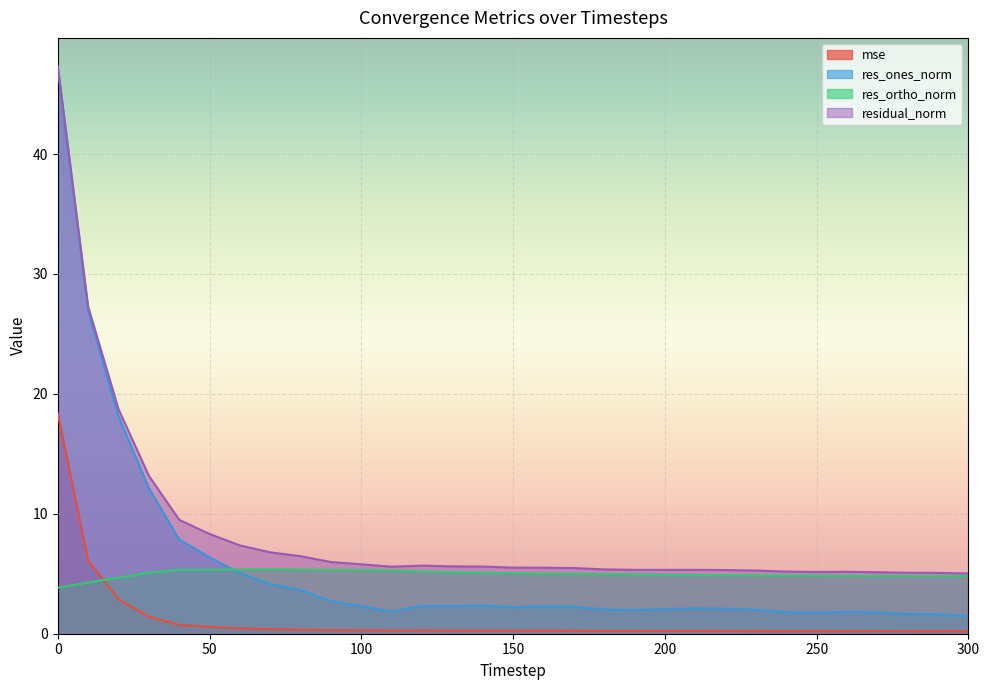

Reading left to right, list all the values displayed in this chart.

mse: 0=18.4	10=6.1	20=2.9	30=1.4	40=0.7	50=0.6	60=0.4	70=0.4	80=0.3	90=0.3	100=0.3	110=0.3	120=0.3	130=0.3	140=0.3	150=0.2	160=0.2	170=0.2	180=0.2	190=0.2	200=0.2	210=0.2	220=0.2	230=0.2	240=0.2	250=0.2	260=0.2	270=0.2	280=0.2	290=0.2	300=0.2
res_ones_norm: 0=47.2	10=26.9	20=18.1	30=12.2	40=7.9	50=6.4	60=5.1	70=4.1	80=3.6	90=2.7	100=2.3	110=1.8	120=2.3	130=2.3	140=2.3	150=2.2	160=2.3	170=2.2	180=2.0	190=2.0	200=2.0	210=2.1	220=2.1	230=2.0	240=1.8	250=1.7	260=1.8	270=1.8	280=1.6	290=1.6	300=1.5
res_ortho_norm: 0=3.8	10=4.3	20=4.7	30=5.1	40=5.3	50=5.4	60=5.4	70=5.4	80=5.3	90=5.3	100=5.3	110=5.3	120=5.2	130=5.1	140=5.1	150=5.1	160=5.0	170=5.0	180=5.0	190=4.9	200=4.9	210=4.9	220=4.9	230=4.9	240=4.9	250=4.8	260=4.8	270=4.8	280=4.8	290=4.8	300=4.8
residual_norm: 0=47.3	10=27.3	20=18.7	30=13.2	40=9.5	50=8.3	60=7.4	70=6.8	80=6.5	90=6.0	100=5.8	110=5.6	120=5.7	130=5.6	140=5.6	150=5.5	160=5.5	170=5.5	180=5.4	190=5.3	200=5.3	210=5.3	220=5.3	230=5.3	240=5.2	250=5.1	260=5.2	270=5.1	280=5.1	290=5.1	300=5.0